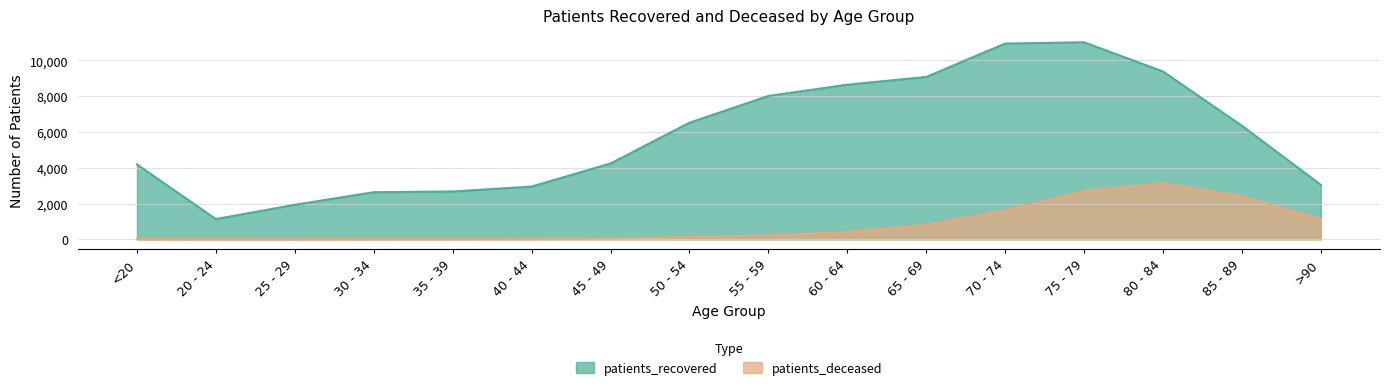

List the series in order of their peak value, lowest first.

patients_deceased, patients_recovered